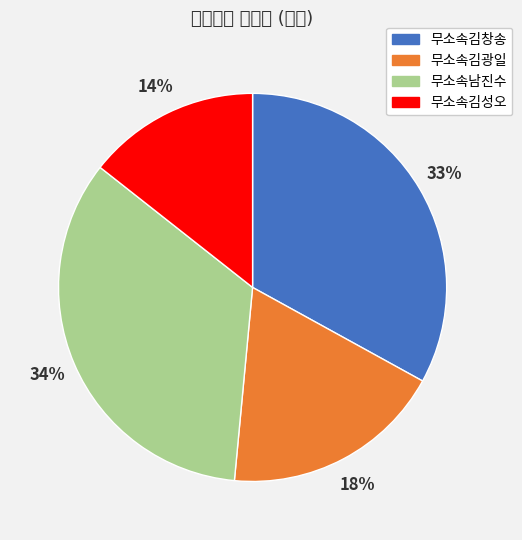

Is there a majority slice in this chart?

No